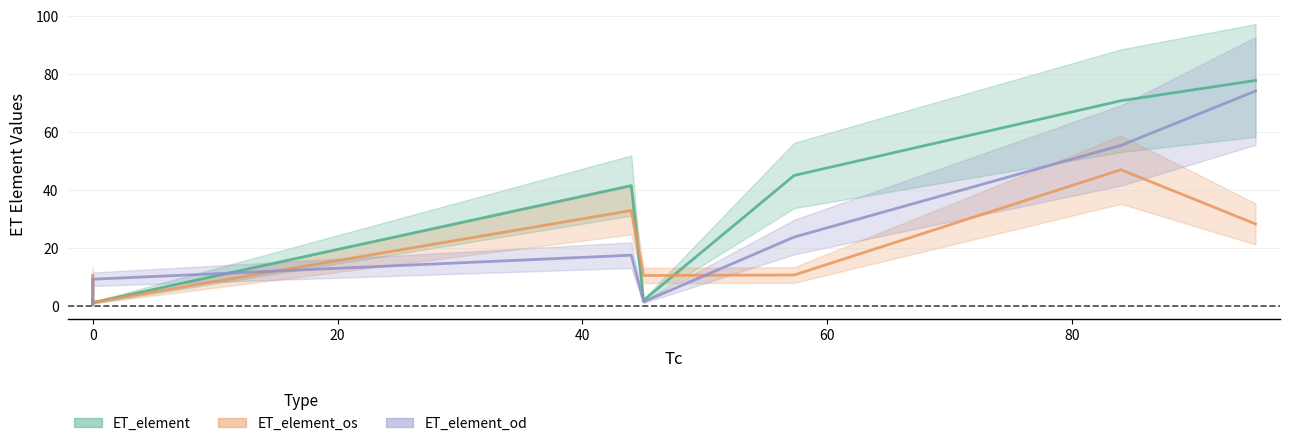

Reading right to left, extract all data points from this chart.

ET_element: 77.9	70.9	45.1	2.0	41.6	1.2	1.0	2.3	0.9	0.7	0.6	1.2
ET_element_os: 28.4	47.1	10.8	10.6	33.0	1.3	2.2	9.6	3.6	3.2	10.7	1.4
ET_element_od: 74.2	55.5	23.9	1.5	17.6	9.3	1.5	1.9	1.0	1.2	0.6	2.2